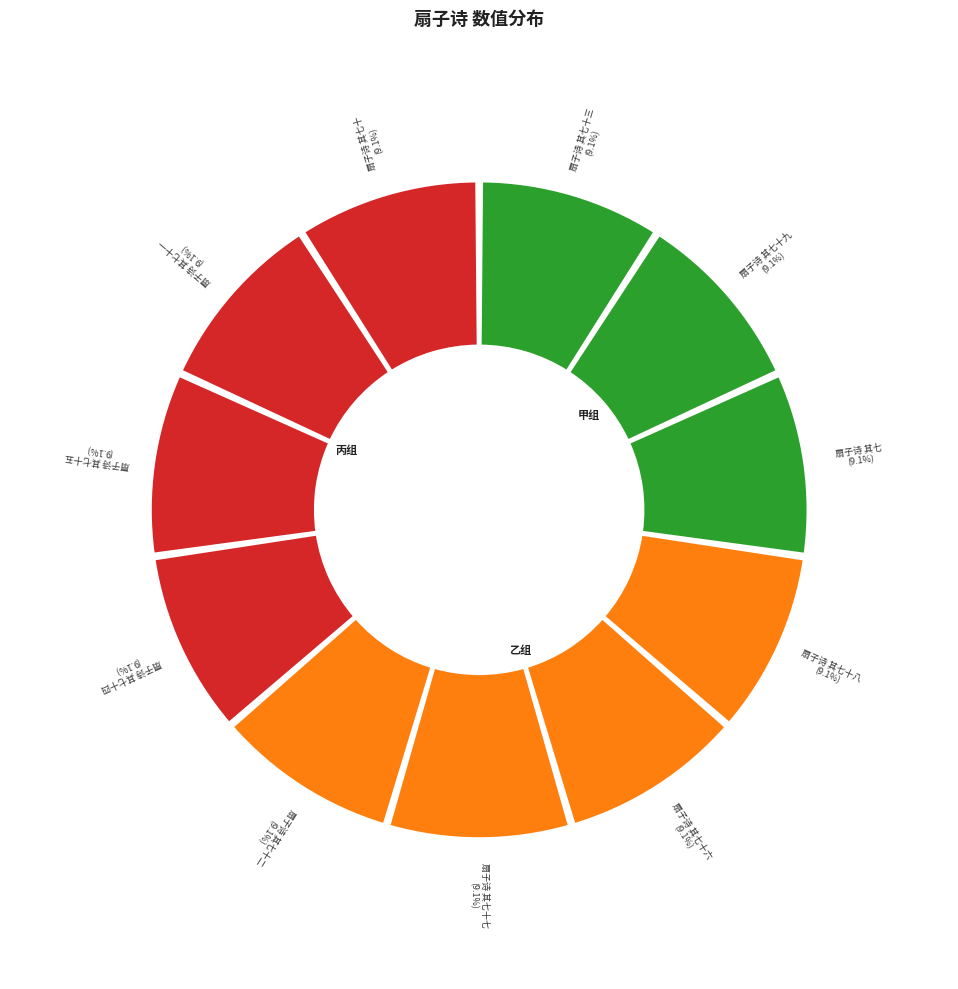

Rank the categories by value from highest to lowest.

扇子诗 其七, 扇子诗 其七十二, 扇子诗 其七十三, 扇子诗 其七十七, 扇子诗 其七十六, 扇子诗 其七十一, 扇子诗 其七十八, 扇子诗 其七十四, 扇子诗 其七十五, 扇子诗 其七十, 扇子诗 其七十九